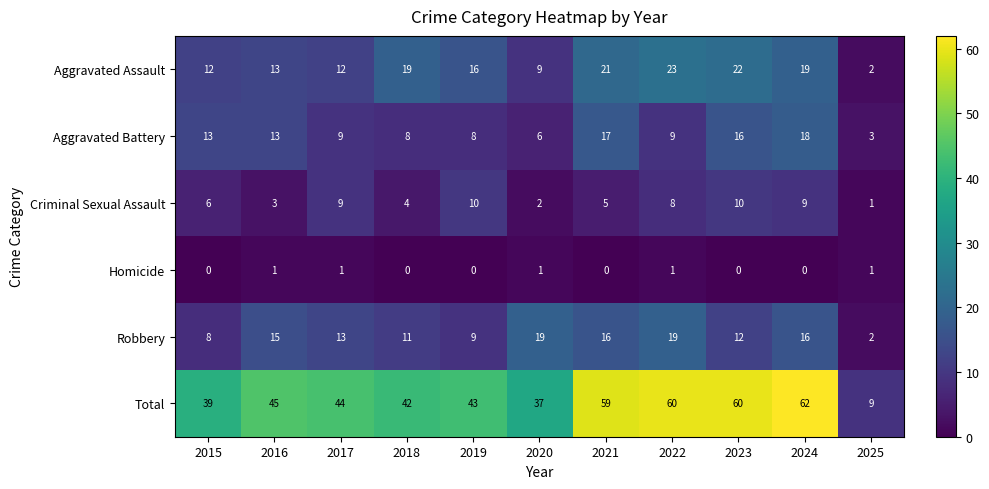

Where does the Total series first go above 44?

2016